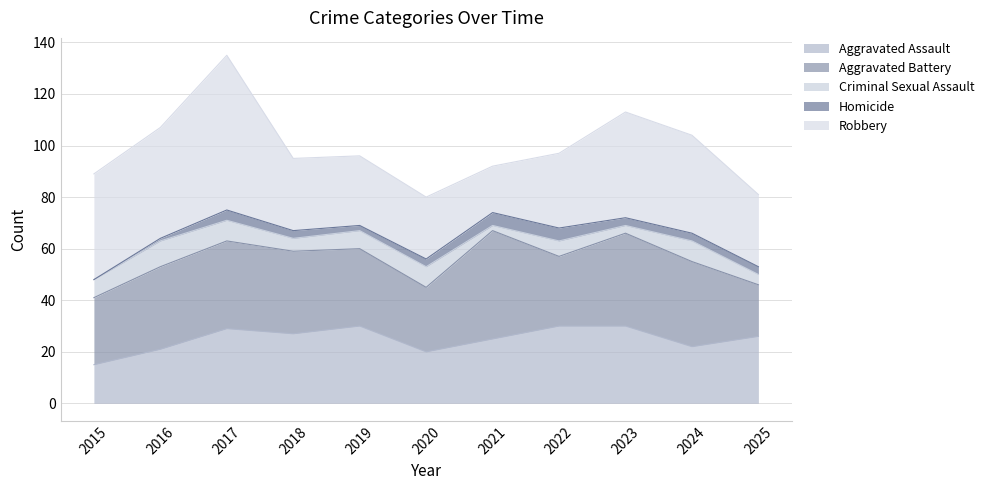

True or false: Aggravated Battery has more than 1 interior local peaks.

True